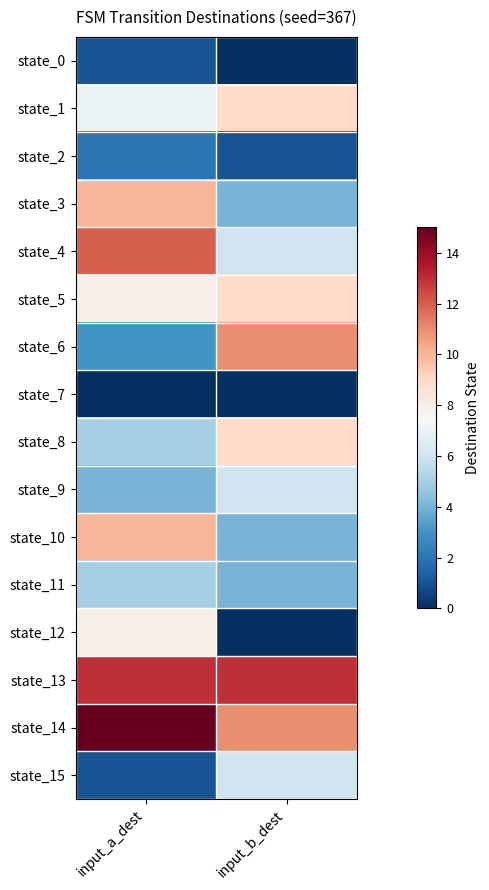

Reading right to left, transcribe all the data shown in this chart.

state_0: input_b_dest=0	input_a_dest=1
state_1: input_b_dest=9	input_a_dest=7
state_2: input_b_dest=1	input_a_dest=2
state_3: input_b_dest=4	input_a_dest=10
state_4: input_b_dest=6	input_a_dest=12
state_5: input_b_dest=9	input_a_dest=8
state_6: input_b_dest=11	input_a_dest=3
state_7: input_b_dest=0	input_a_dest=0
state_8: input_b_dest=9	input_a_dest=5
state_9: input_b_dest=6	input_a_dest=4
state_10: input_b_dest=4	input_a_dest=10
state_11: input_b_dest=4	input_a_dest=5
state_12: input_b_dest=0	input_a_dest=8
state_13: input_b_dest=13	input_a_dest=13
state_14: input_b_dest=11	input_a_dest=15
state_15: input_b_dest=6	input_a_dest=1